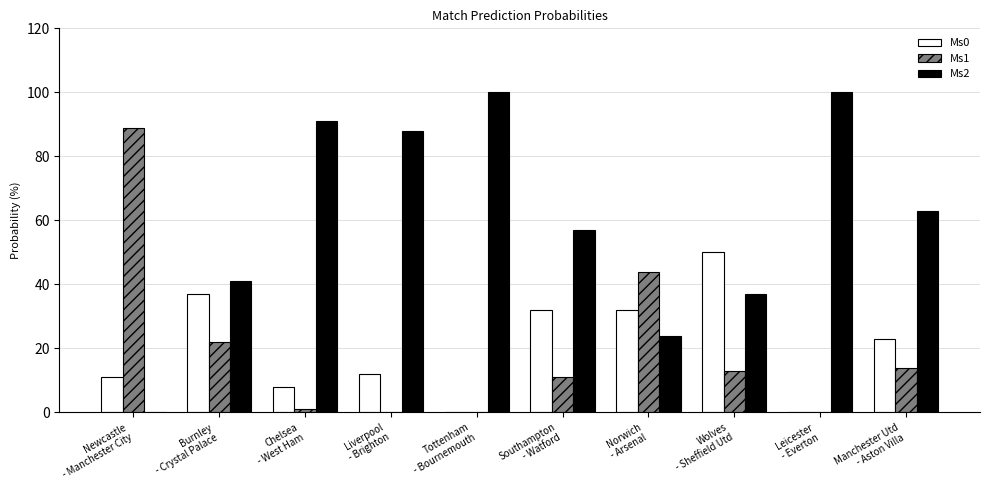

How many data points does each series have?

10